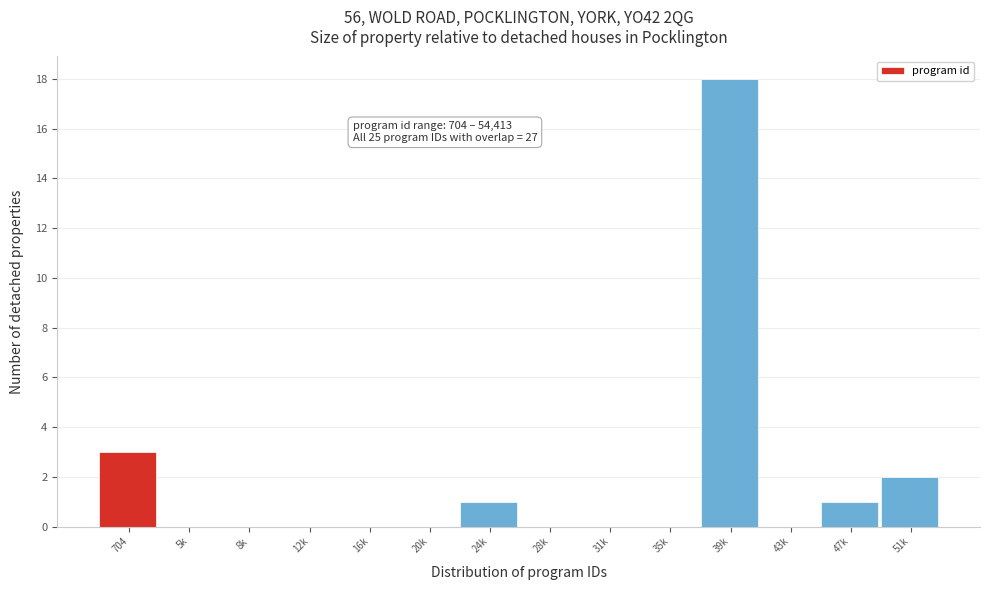

Reading right to left, list all the values displayed in this chart.

51k=2	47k=1	43k=0	39k=18	35k=0	31k=0	28k=0	24k=1	20k=0	16k=0	12k=0	8k=0	5k=0	704=3